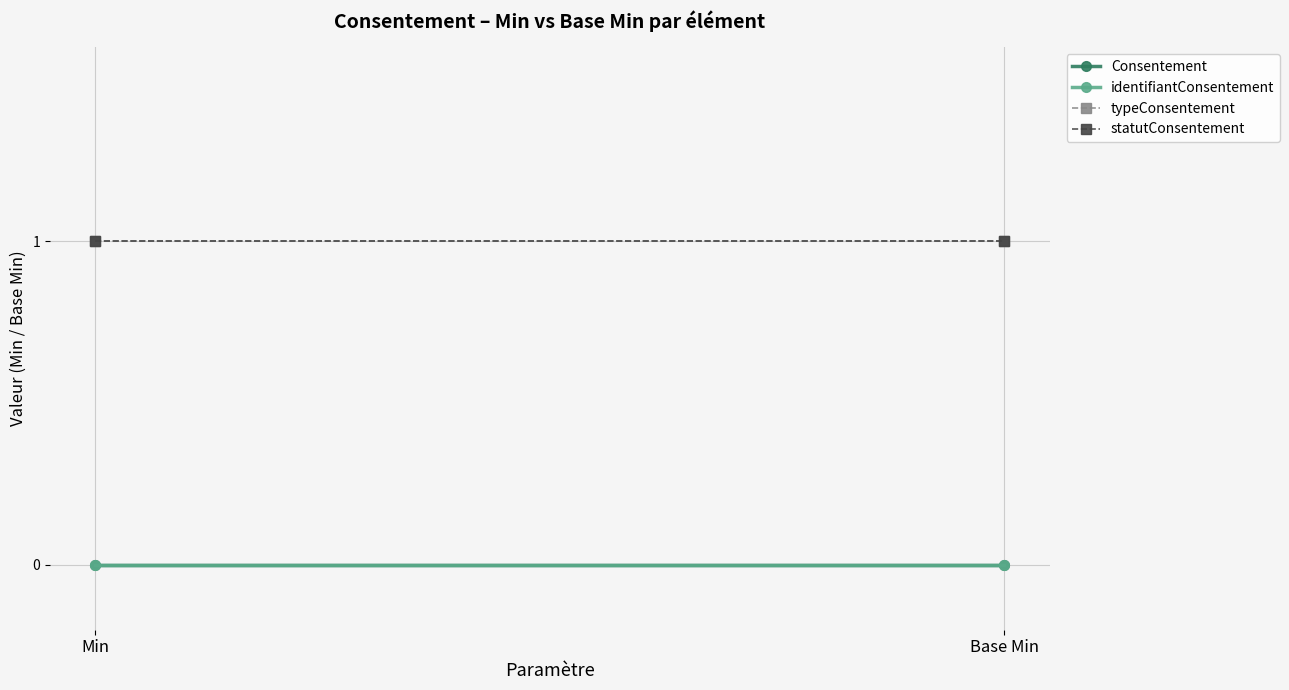

The value of typeConsentement at Base Min is 1. True or false?

True